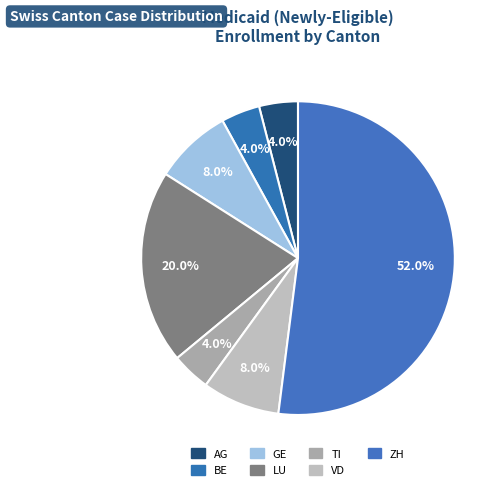

How many segments does this pie chart have?

7